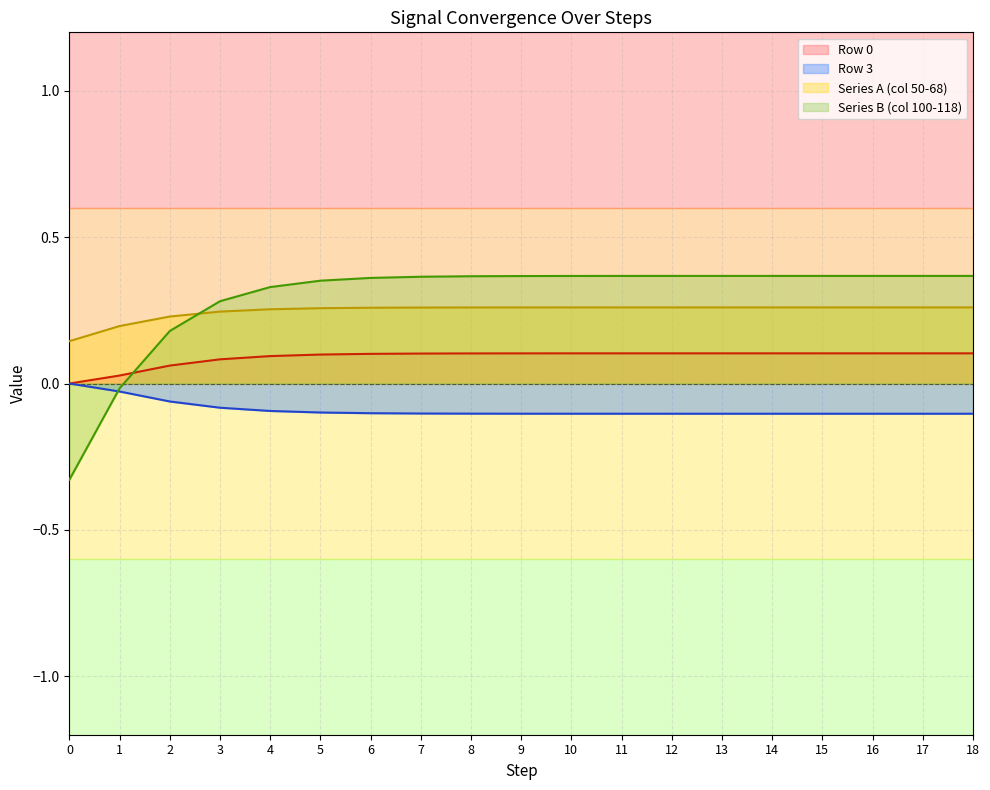

The value of Row 0 at 10 is 0.1. True or false?

False